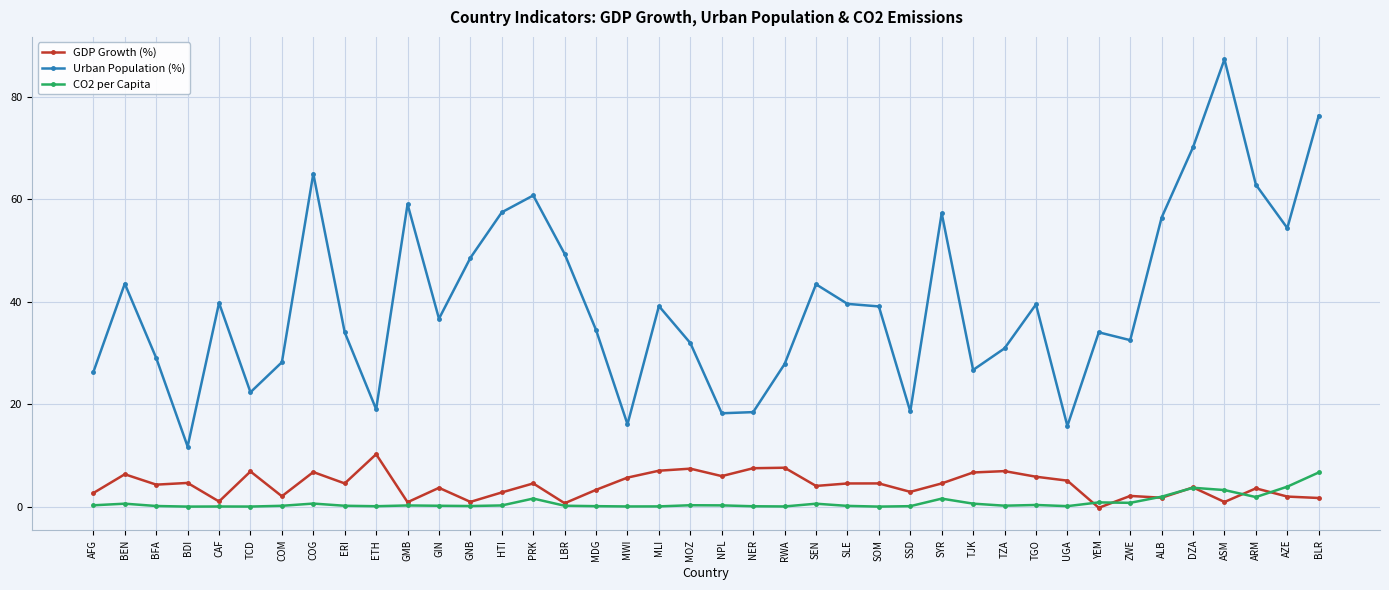

What is the difference between the GDP Growth (%) values at TJK and MDG?

3.4